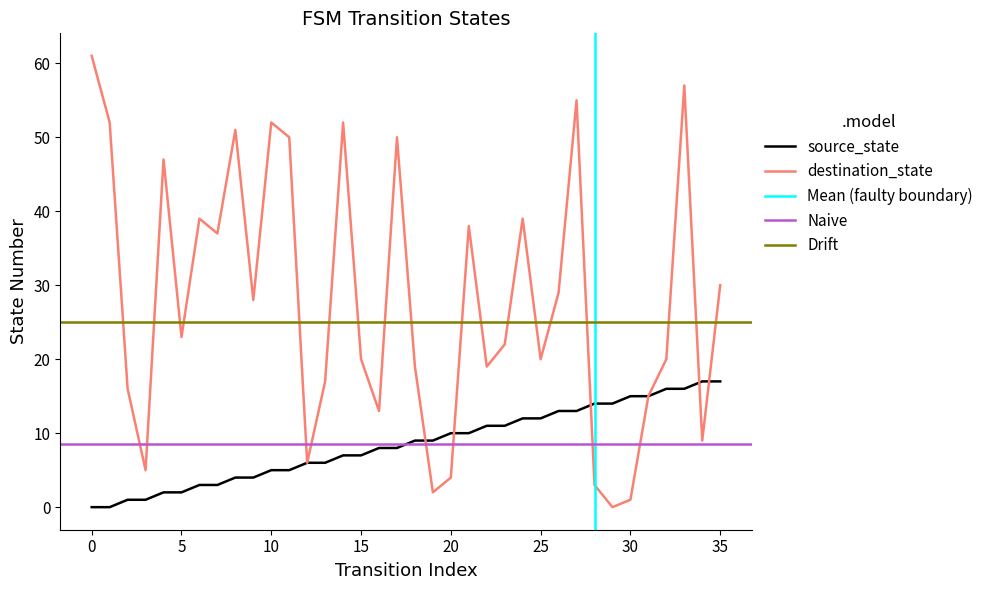

True or false: source_state has more than 1 points higher than both neighbors.

False